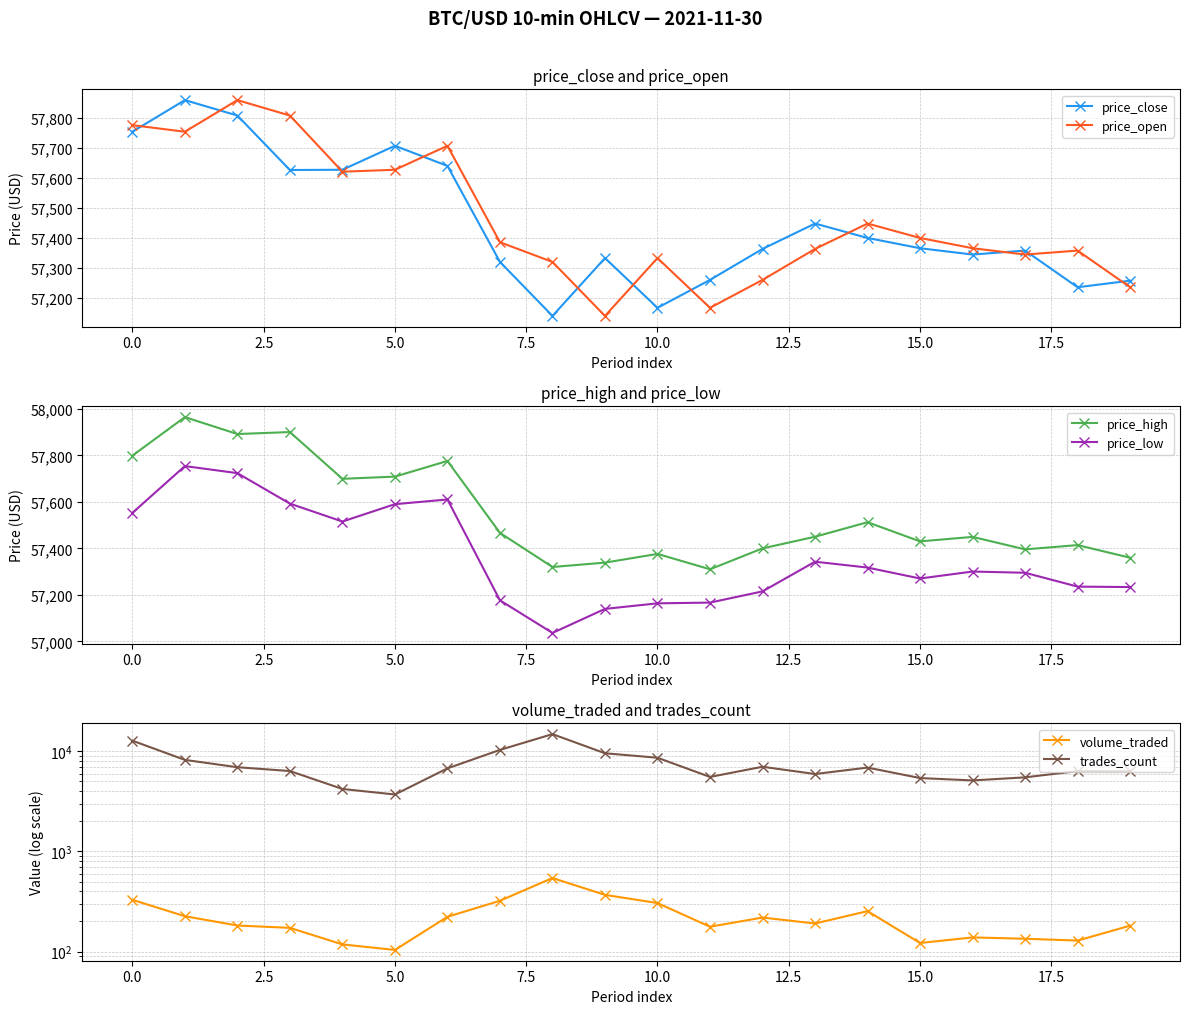

True or false: price_open has more than 0 points higher than both neighbors.

True